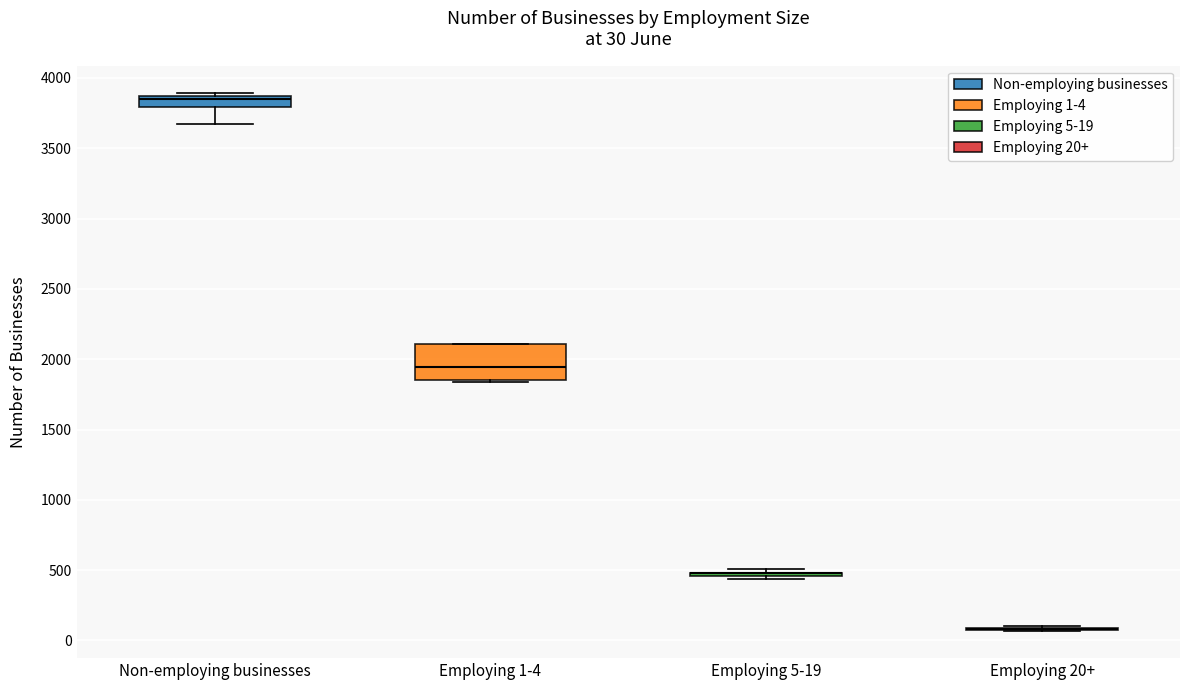

Which box is the tallest, from its lower edge to its upper edge?

Employing 1-4